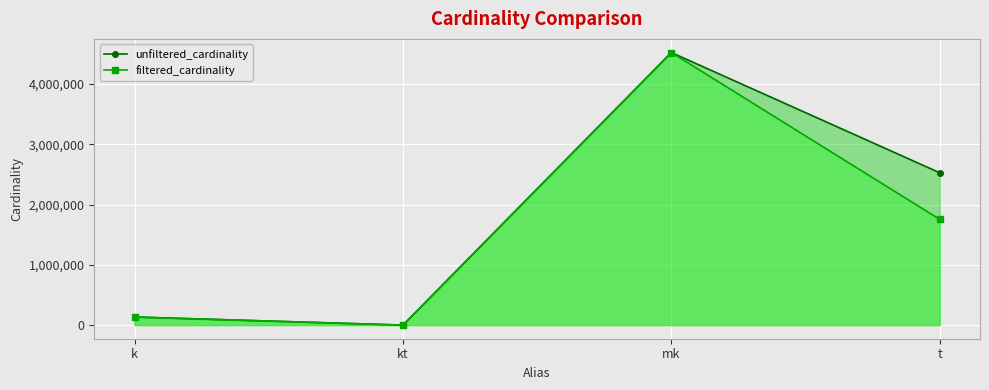

List the series in order of their peak value, highest first.

unfiltered_cardinality, filtered_cardinality